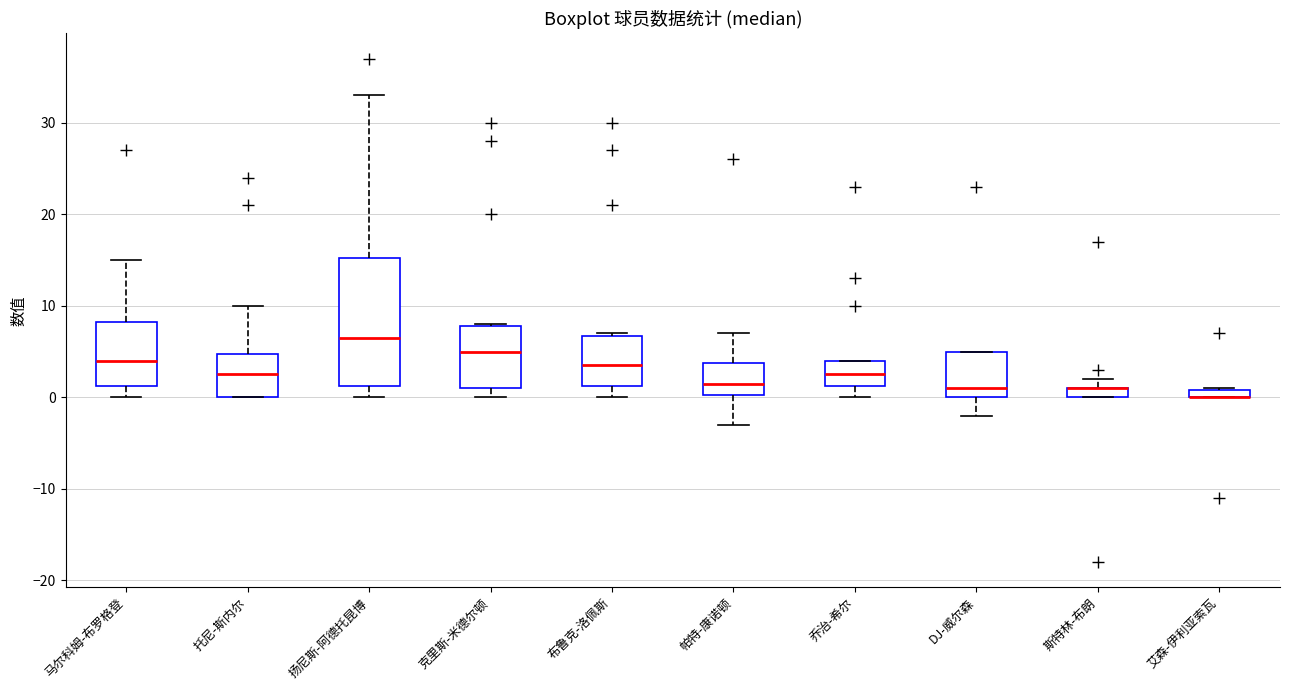

Which box is the tallest, from its lower edge to its upper edge?

扬尼斯-阿德托昆博